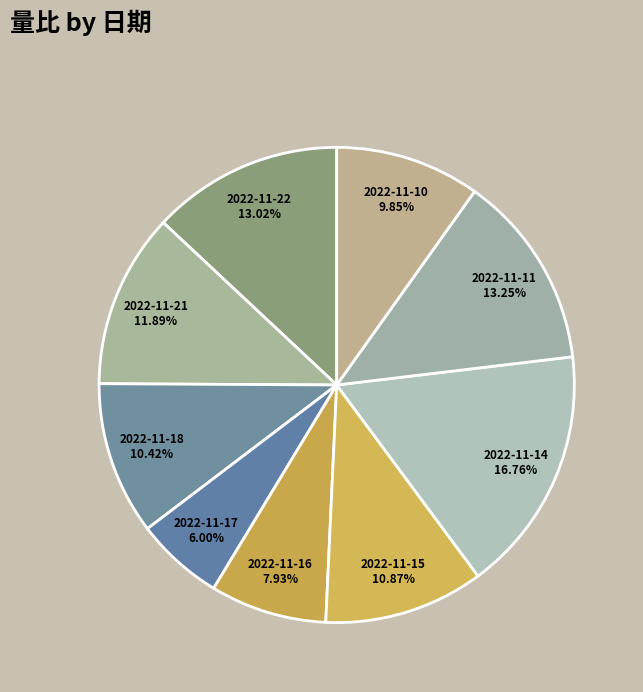

Which has a higher value, 2022-11-21 or 2022-11-22?

2022-11-22